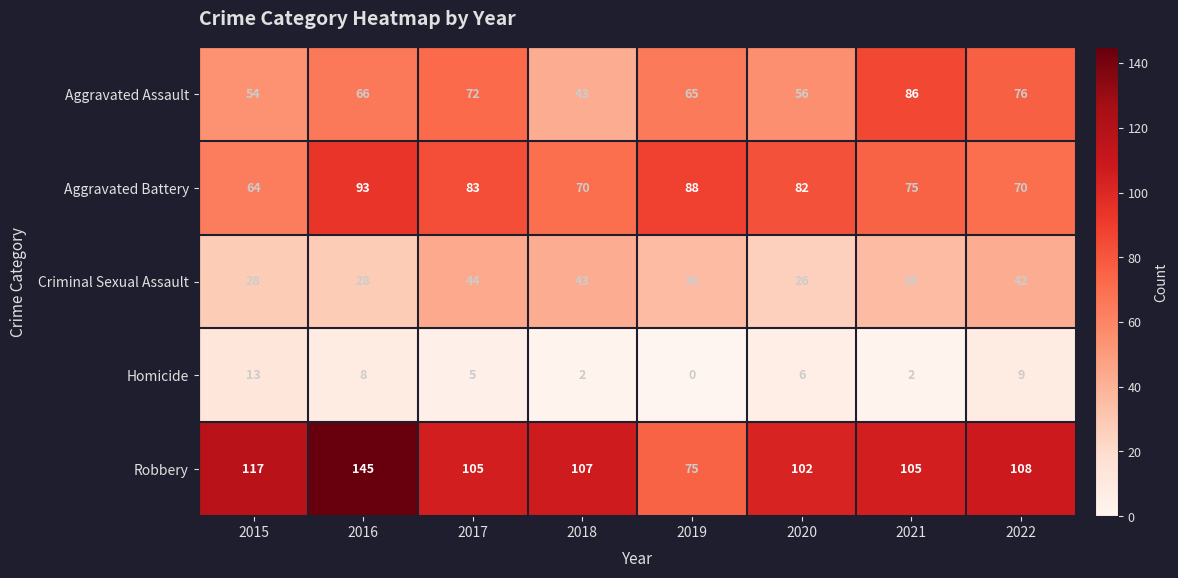

How many series are shown in this chart?

5